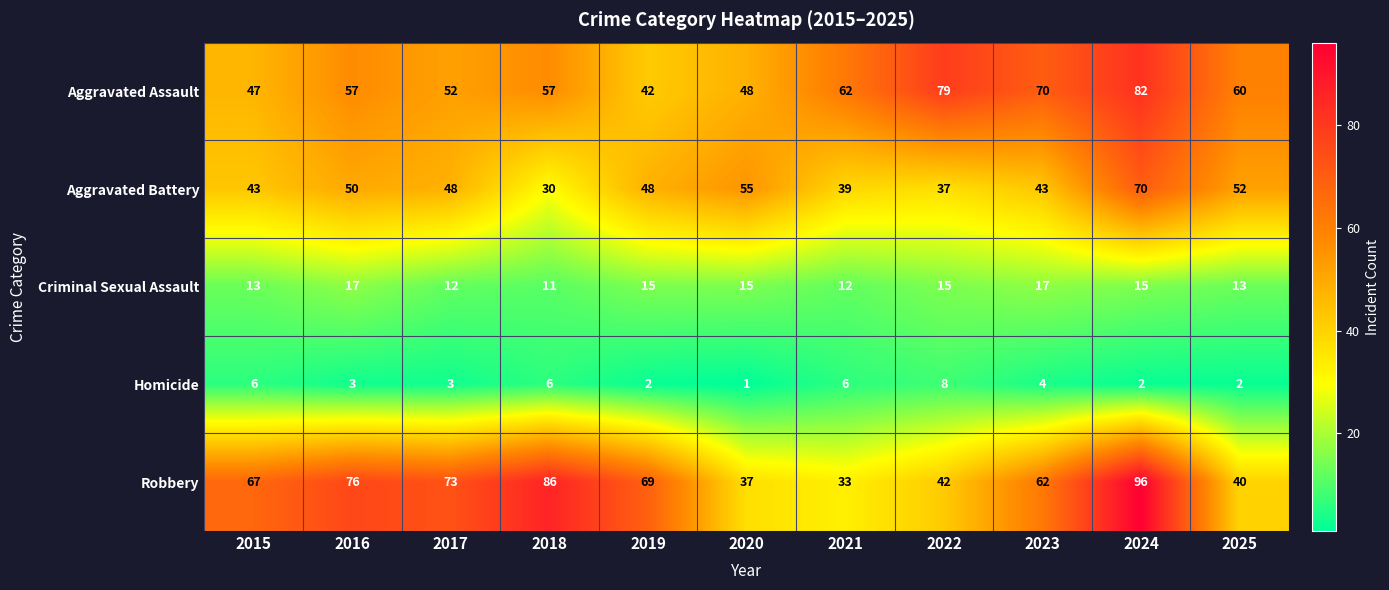

What is the sum of the Aggravated Battery values at 2020 and 2022?

92